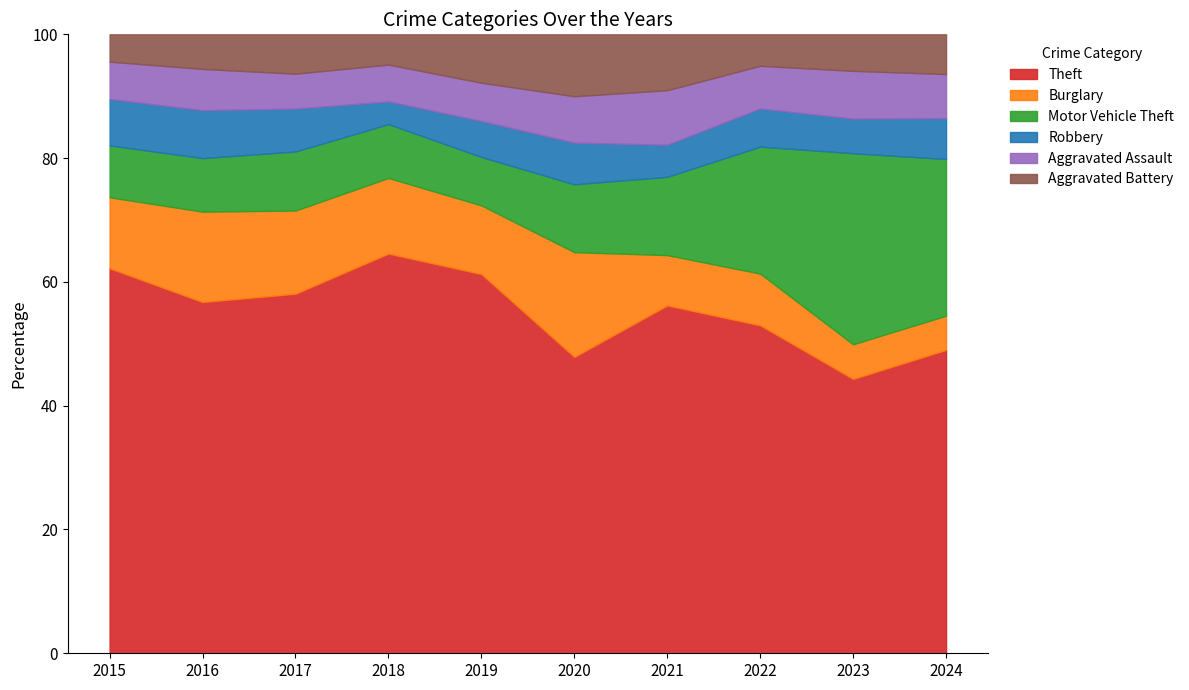

How many interior local valleys does the Burglary series have?

2